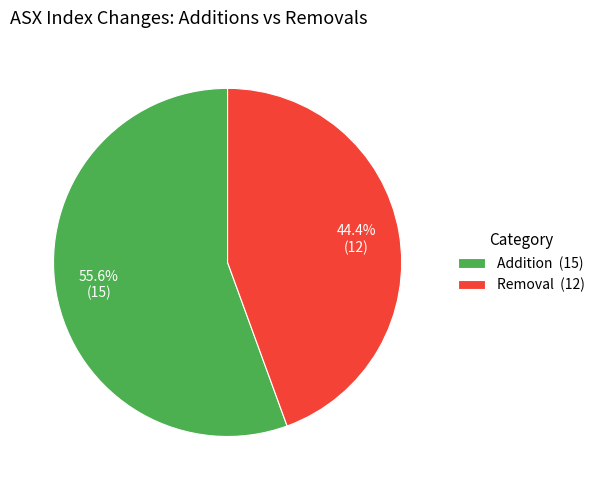

To the nearest percent, what is the average slice percentage?

50%